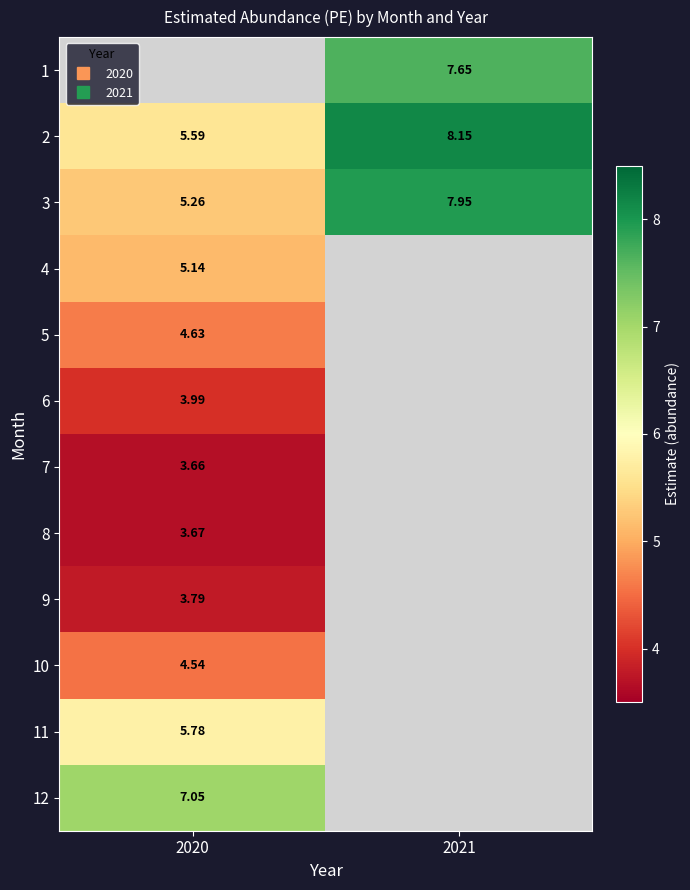

At which label is 11 closest to 5?

2020